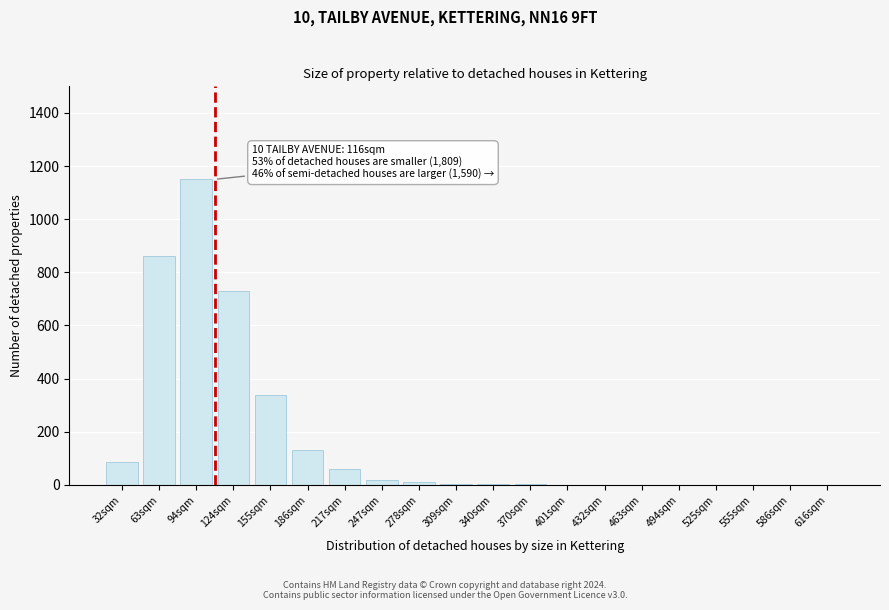

At which label is the value closest to 575?

124sqm